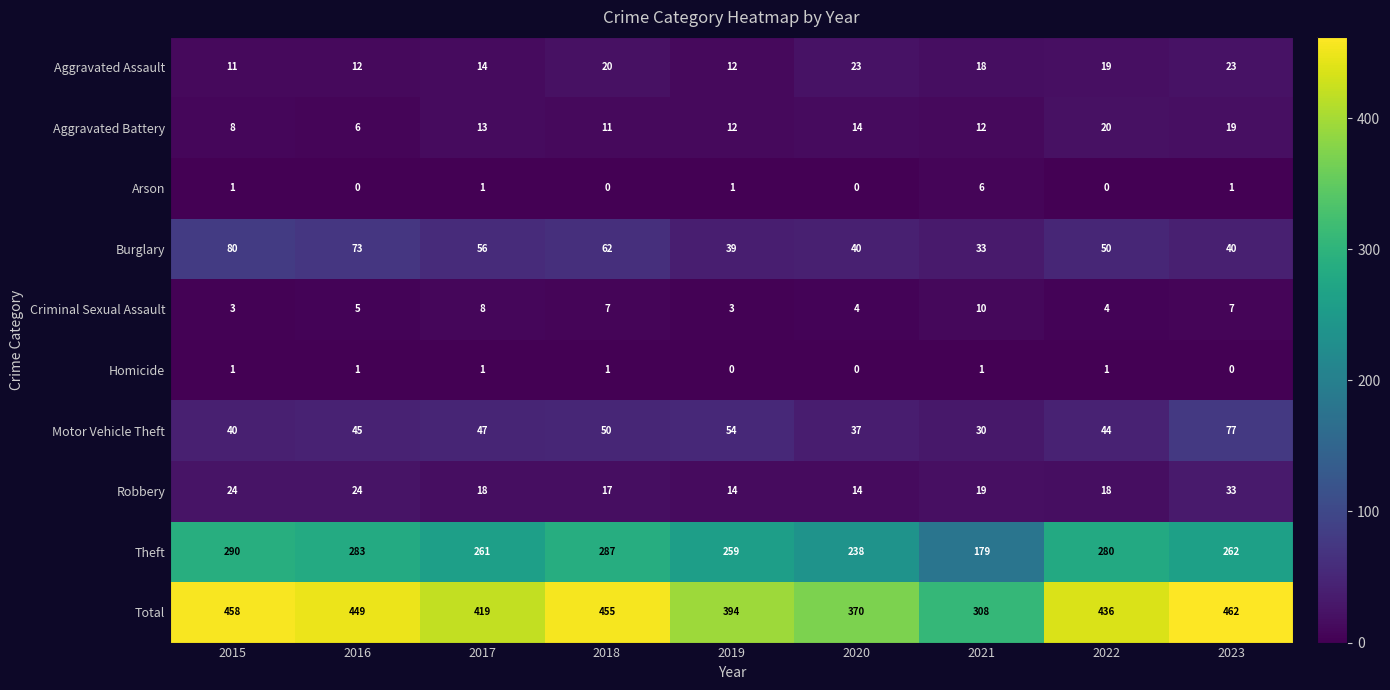

The Burglary series shows 39 at 2019. True or false?

True